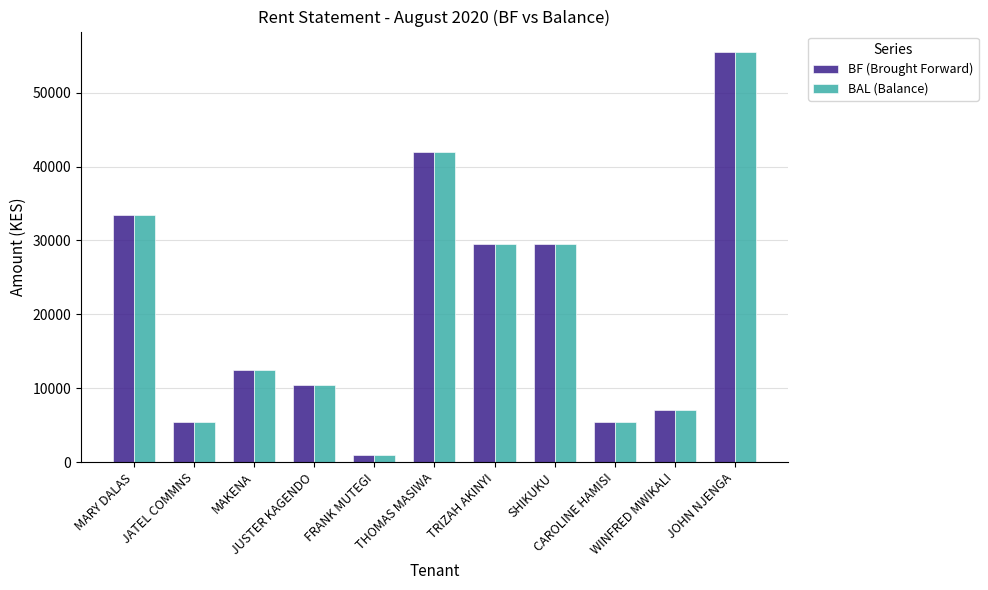

What position from the left is TRIZAH AKINYI?

7